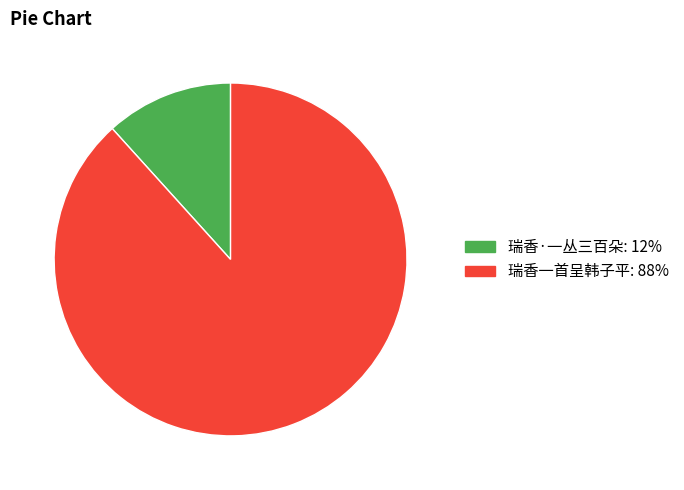

Which slice is the largest?

瑞香一首呈韩子平